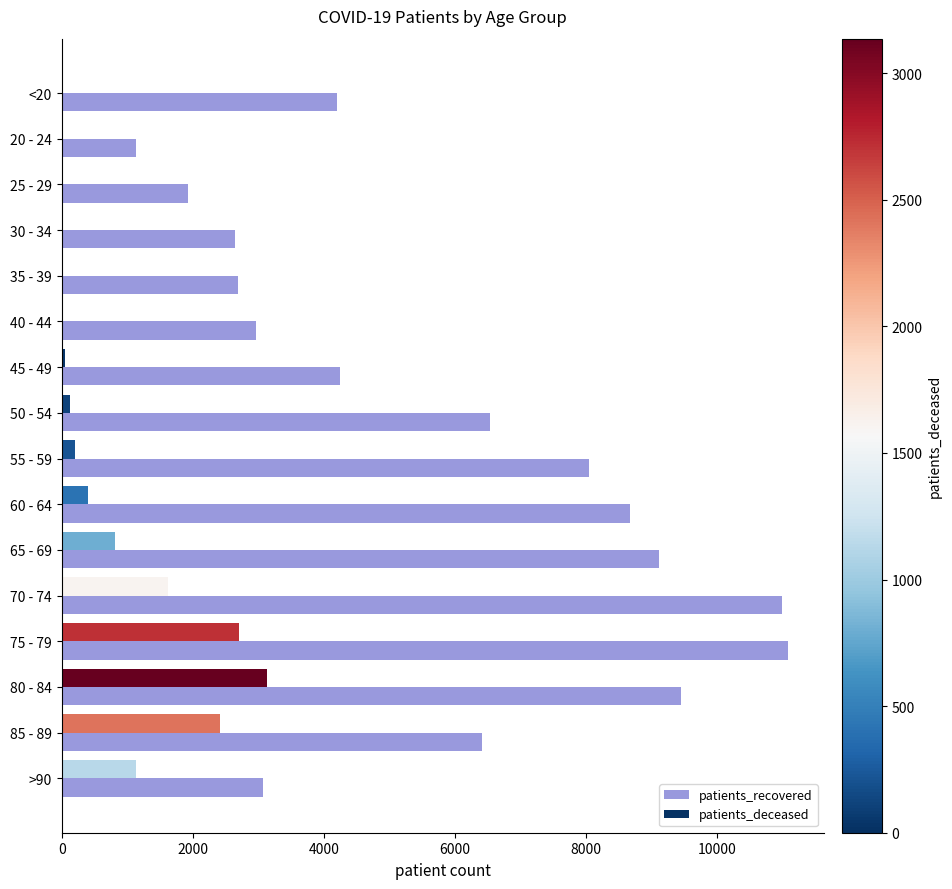

The value of patients_recovered at 85 - 89 is 6403. True or false?

True